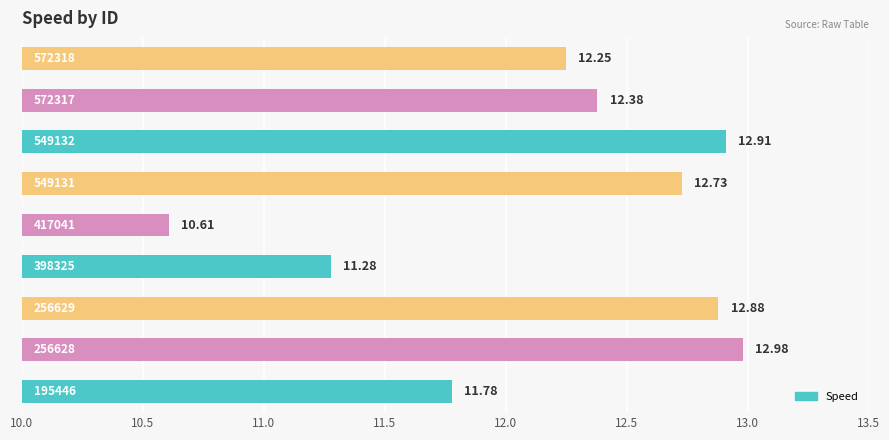

What is the average value?

12.2